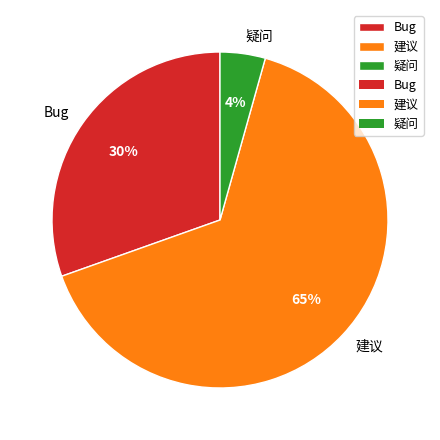

To the nearest percent, what is the average slice percentage?

33%